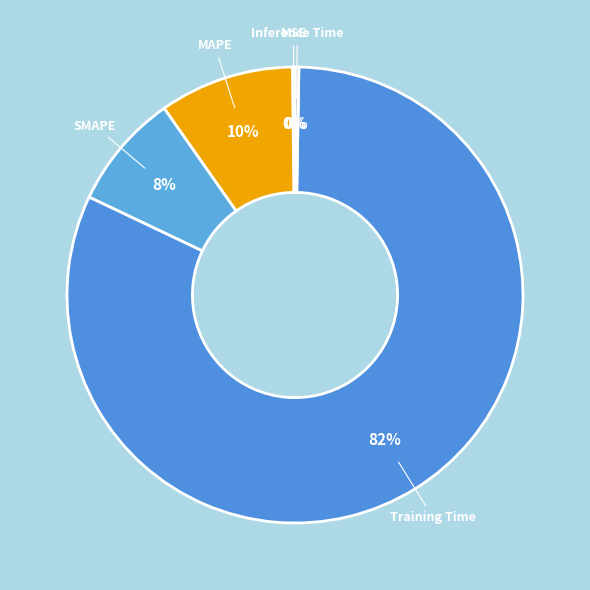

What is the largest slice in the pie chart?

Training Time